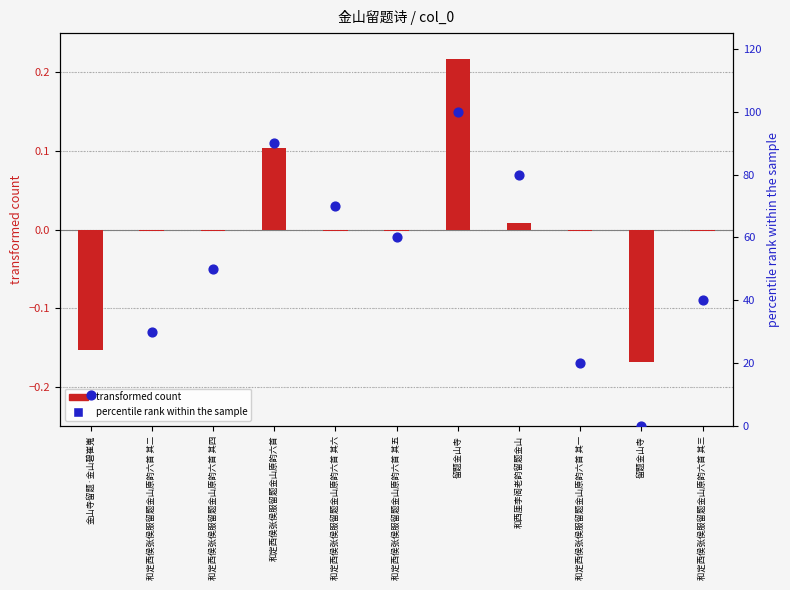

At how many categories does at least one series exceed 35?

7